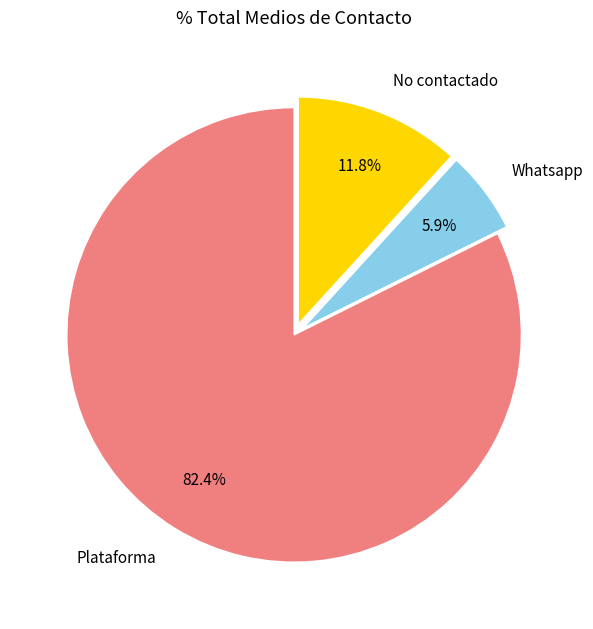

To the nearest percent, what is the difference between the Plataforma and Whatsapp slice percentages?

76%